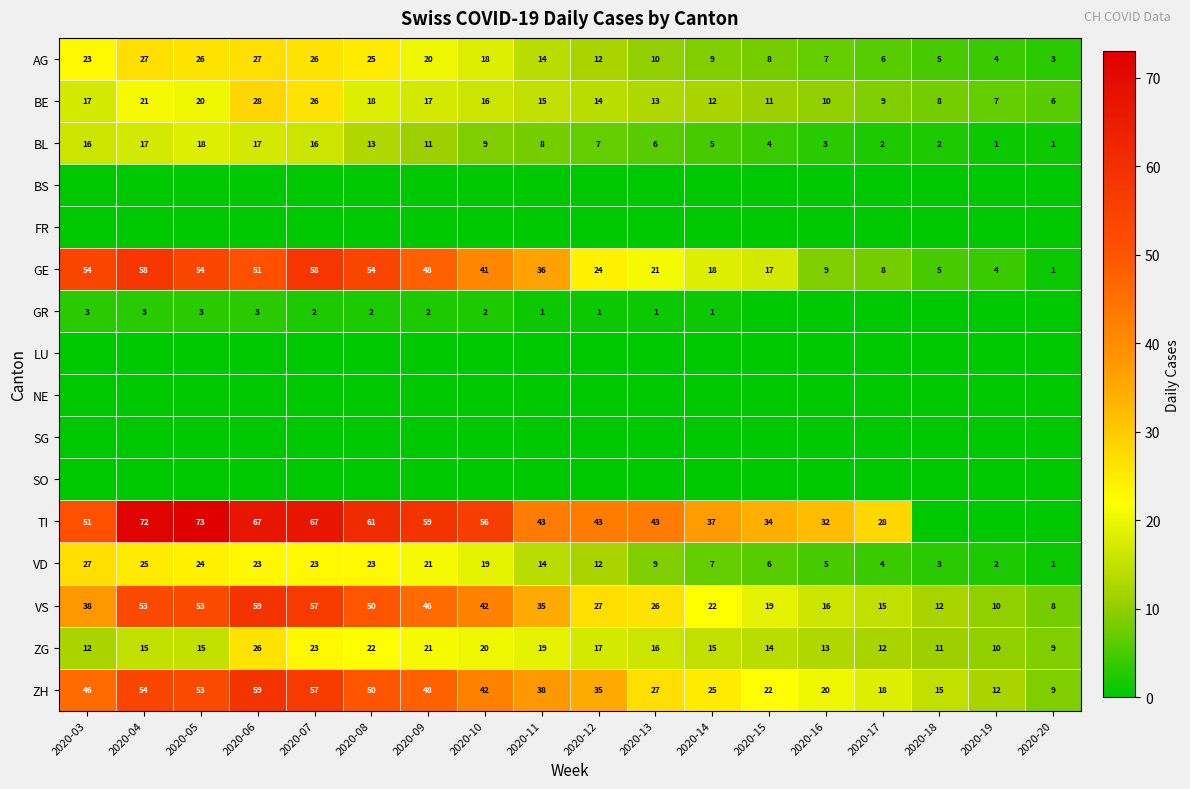

Count the number of categories in the chart.

18